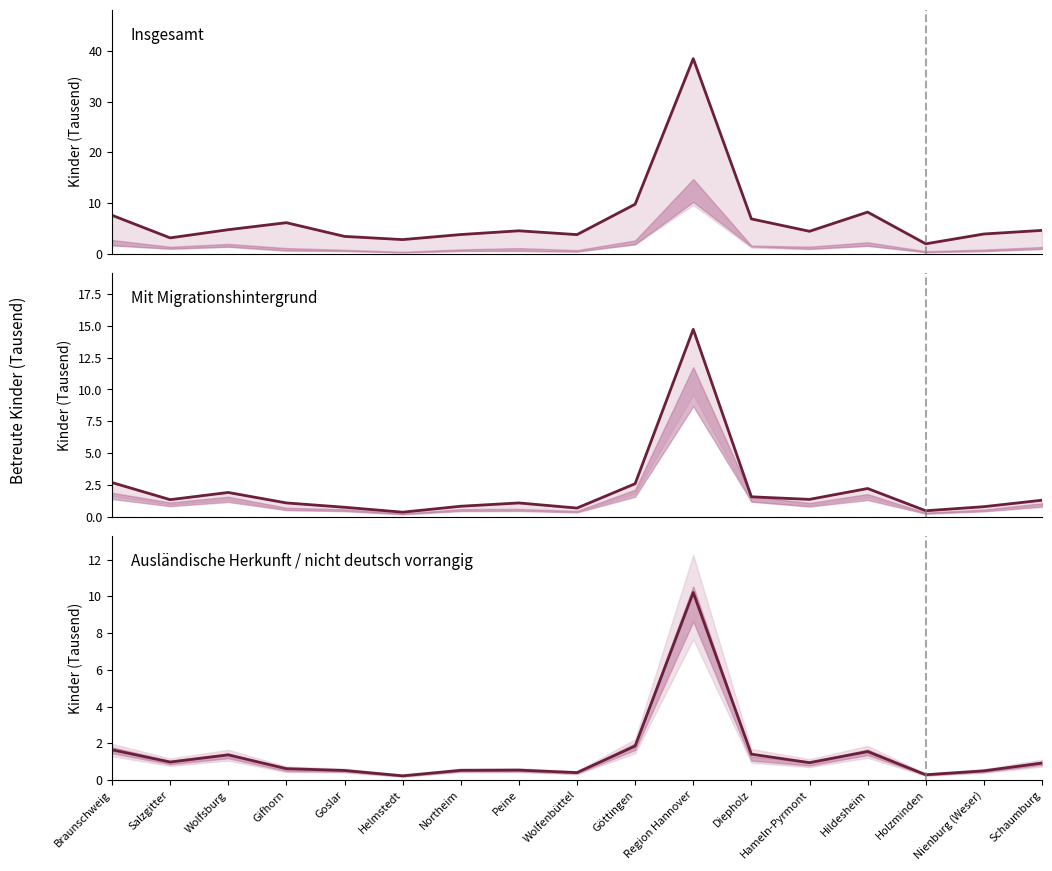

What is the spread (max minus min) of values at Hameln-Pyrmont?

3.5